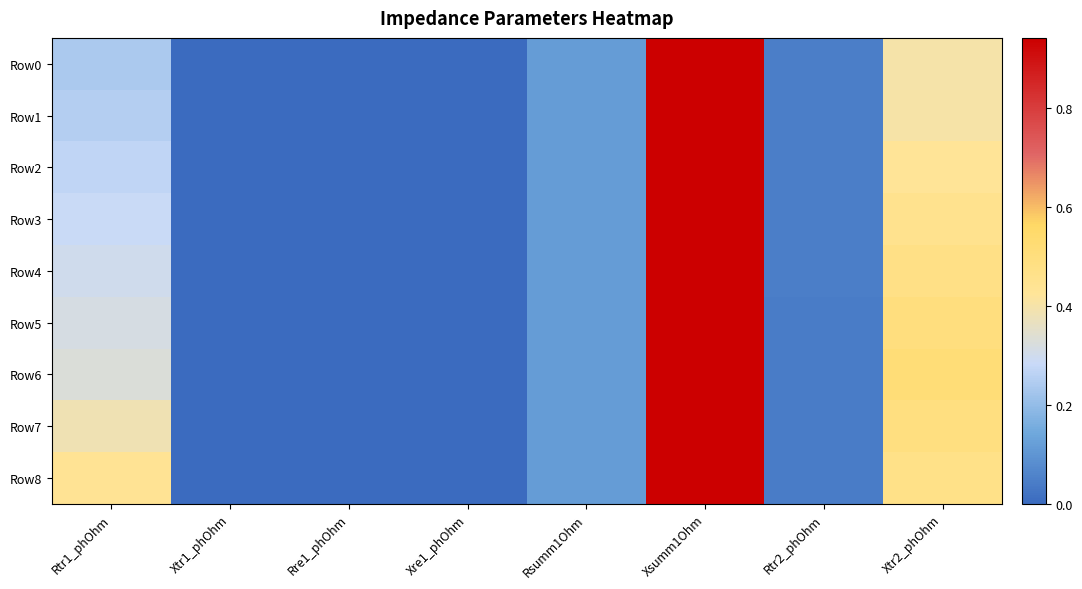

What is the total value across all series at Rtr2_phOhm?

0.4